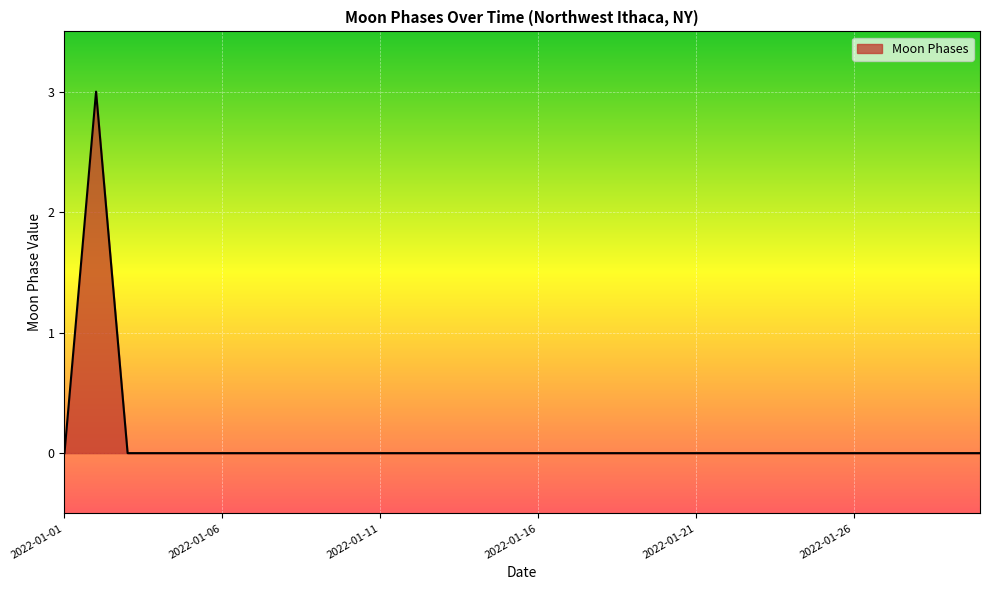

What is the greatest value displayed?

3